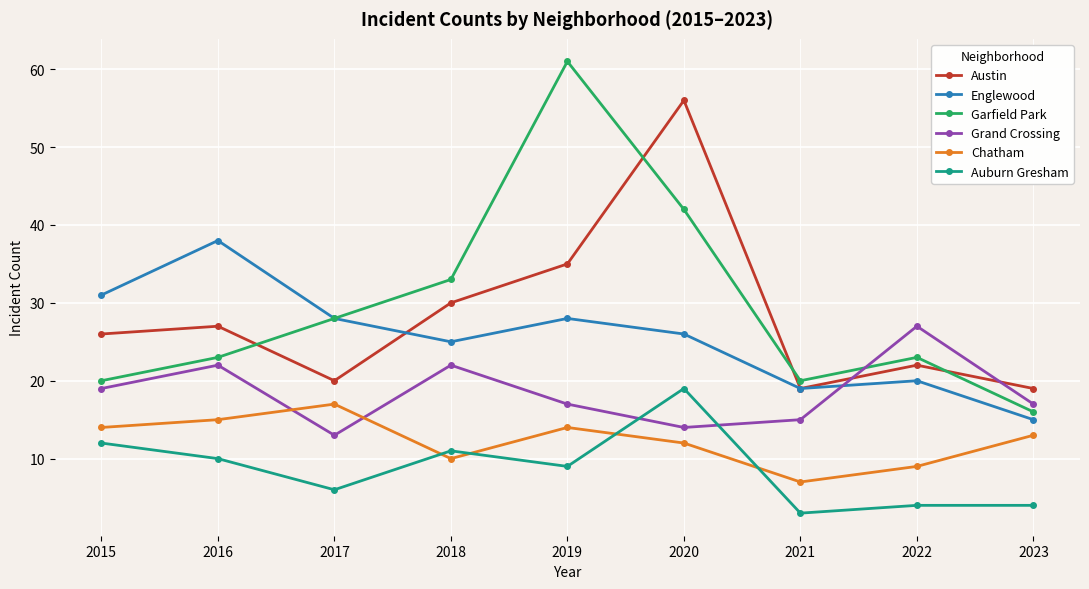

At how many categories does at least one series exceed 45?

2